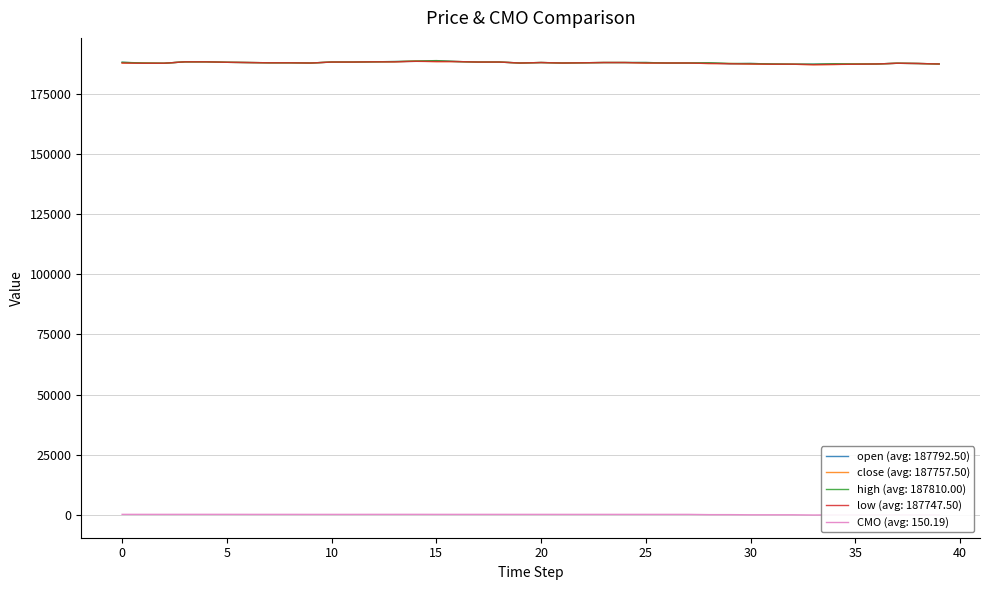

What is the greatest value displayed?

188700.0